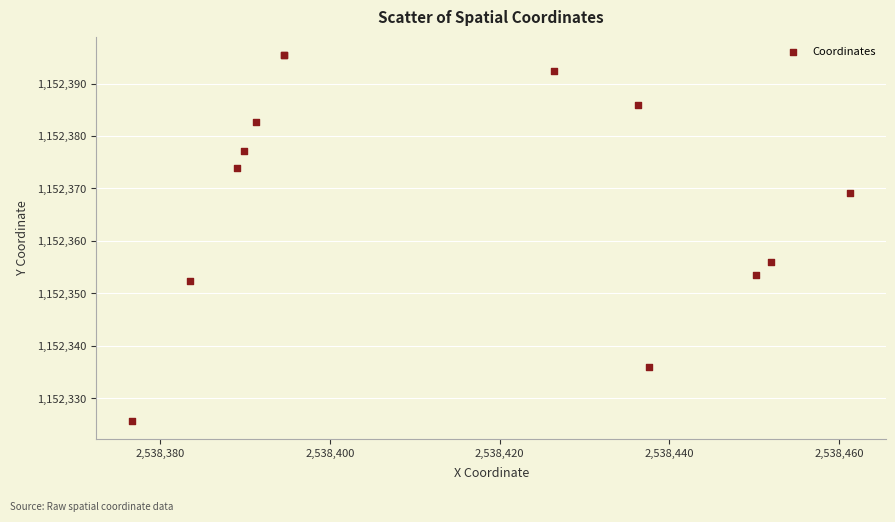

What Y value in the scatter plot is closest to 1152360?

1152356.0